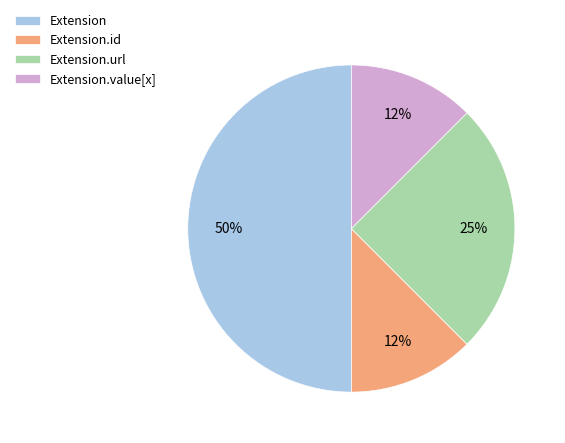

To the nearest percent, what is the average slice percentage?

25%